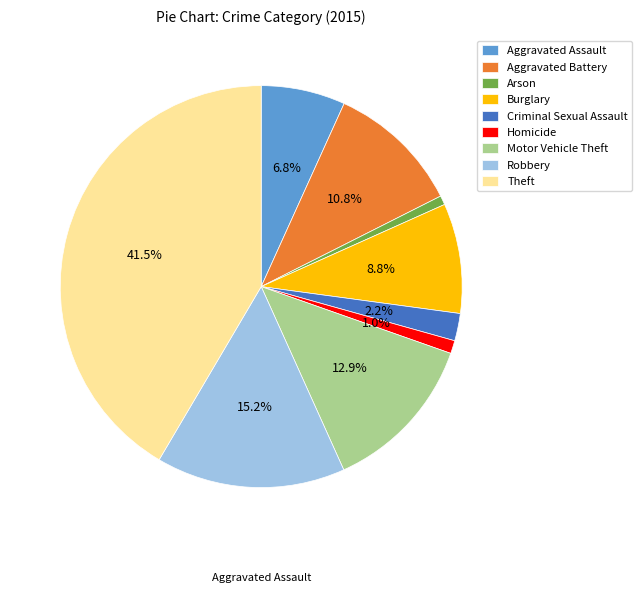

Approximately how many times larger is the value at Burglary compared to Motor Vehicle Theft?

0.7